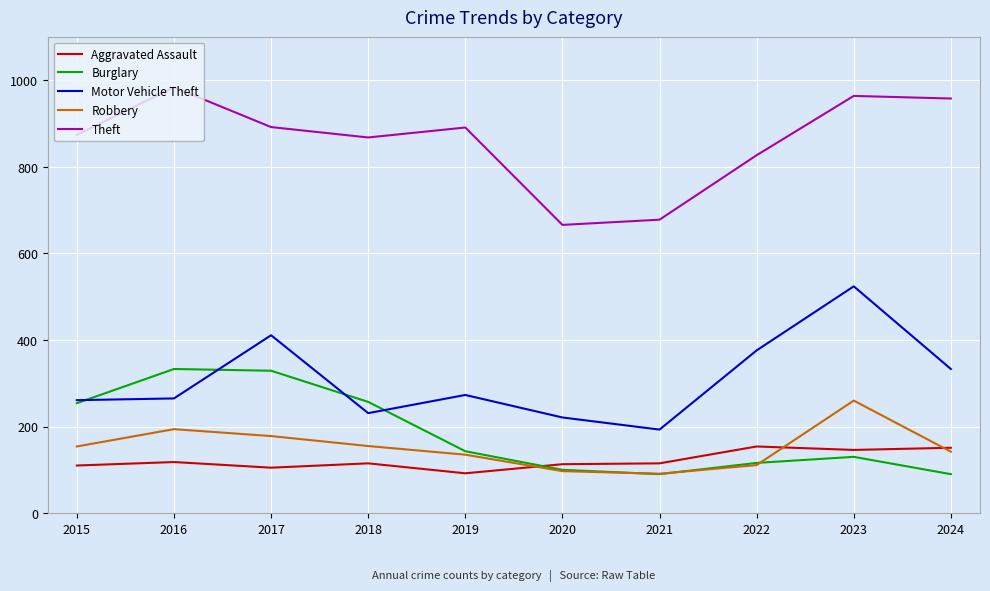

True or false: Theft and Motor Vehicle Theft intersect in this chart.

False